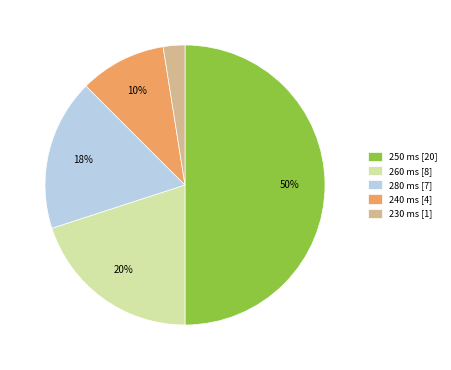

Combined, do 280 ms [7] and 260 ms [8] account for over 50%?

No